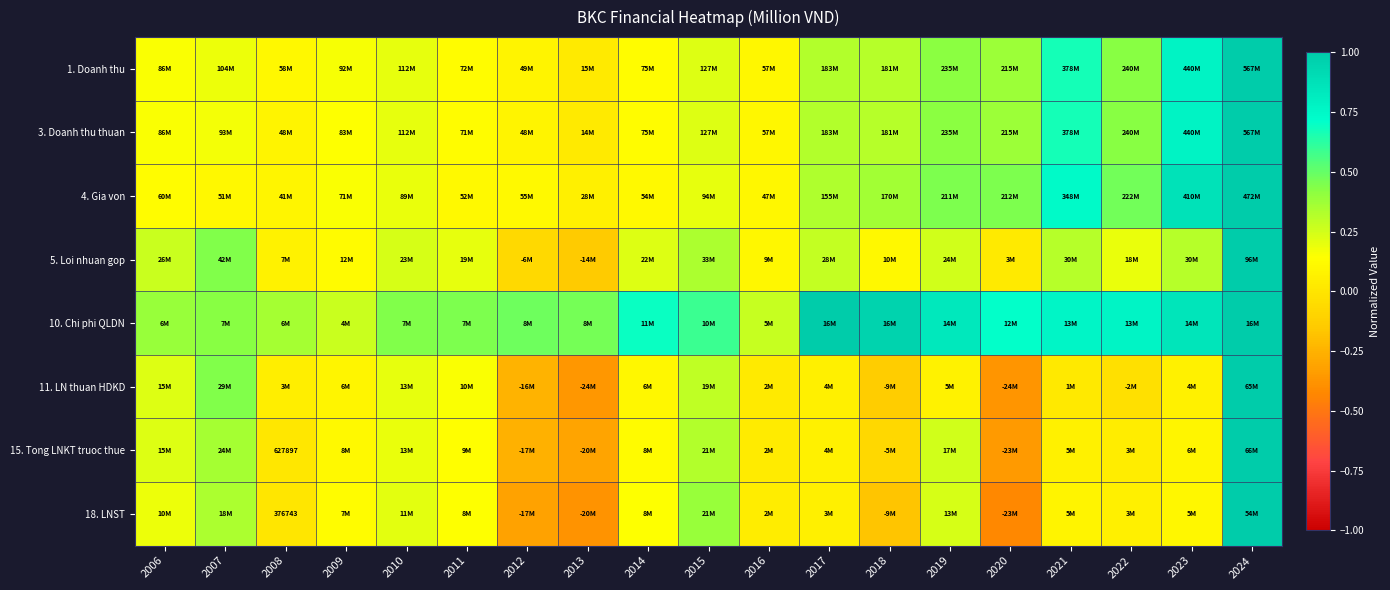

Is the value of 5. Loi nhuan gop at 2006 greater than the value of 1. Doanh thu at 2014?

Yes